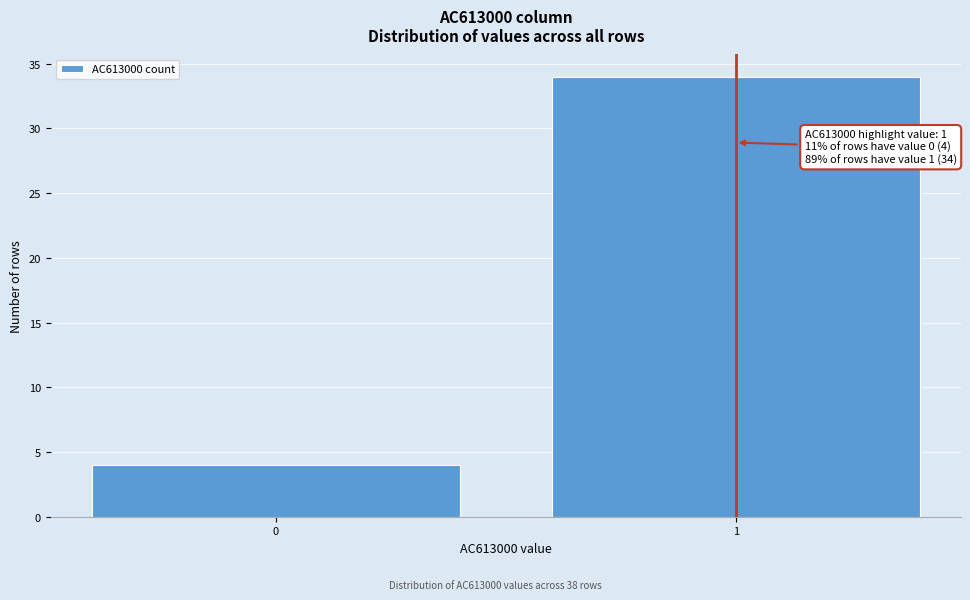

Reading right to left, transcribe all the data shown in this chart.

1=34	0=4